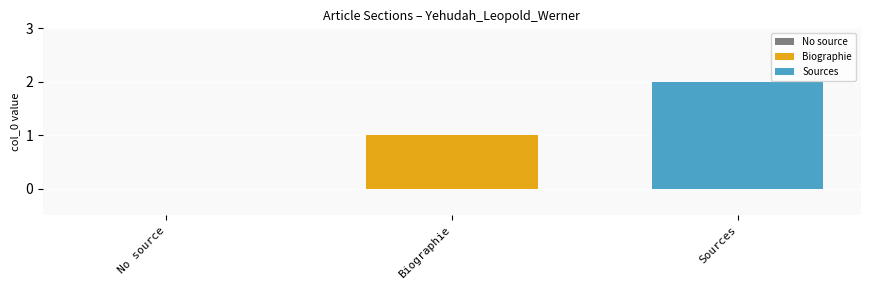

Rank the series by their average value, from highest to lowest.

Sources, Biographie